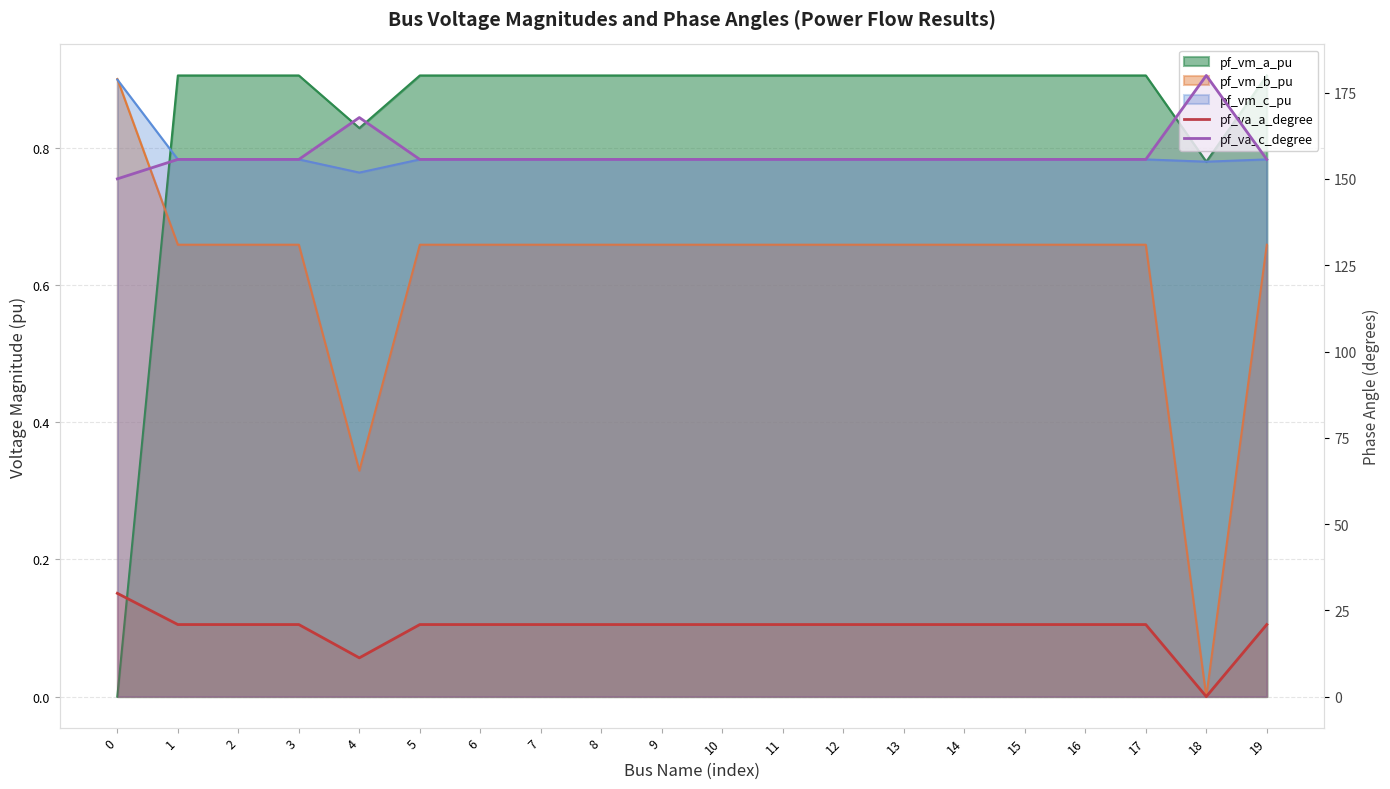

At which category does the chart reach its peak across all series?

18